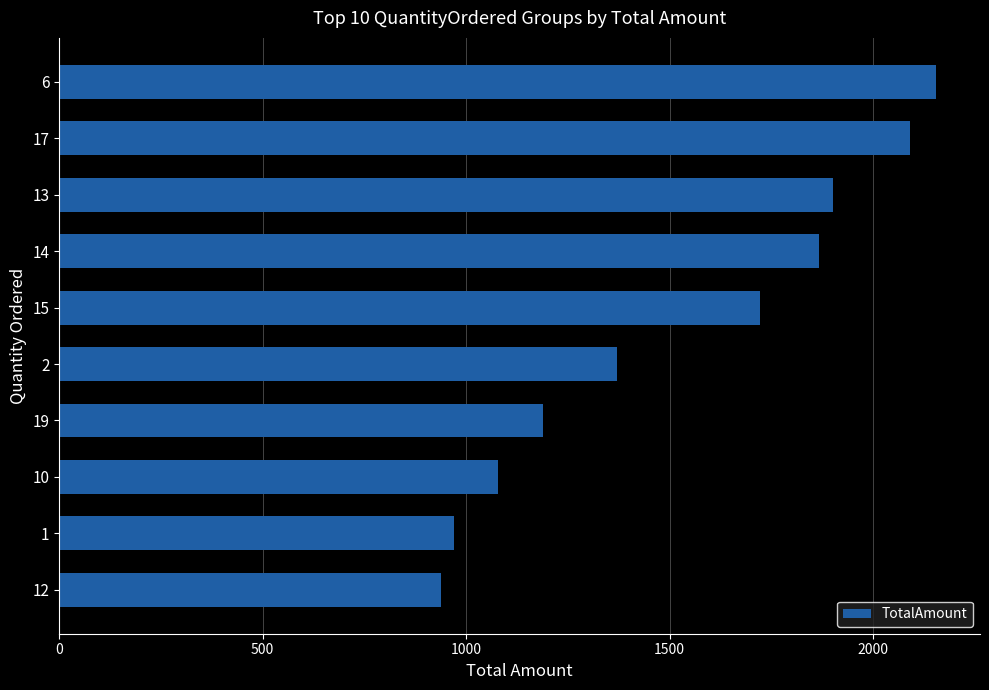

What is the value of the 3rd bar from the top?

1903.0